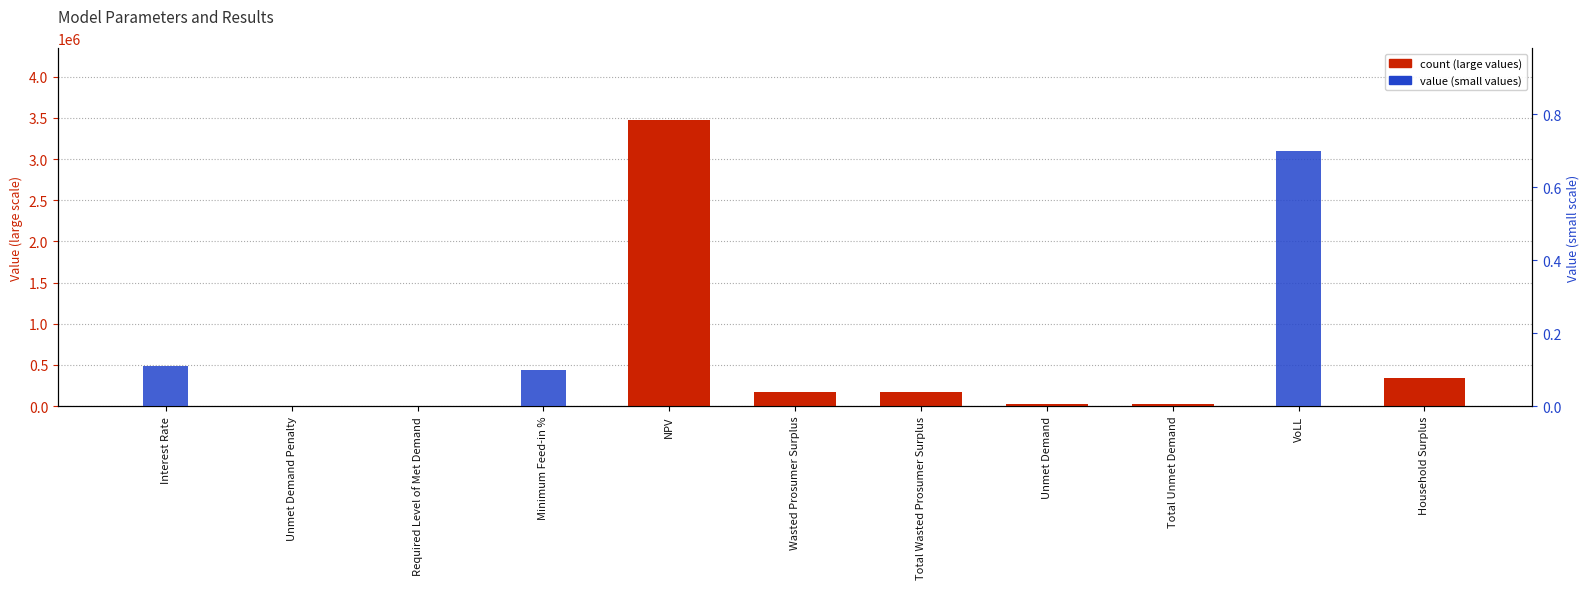

How many distinct data groups are displayed?

2